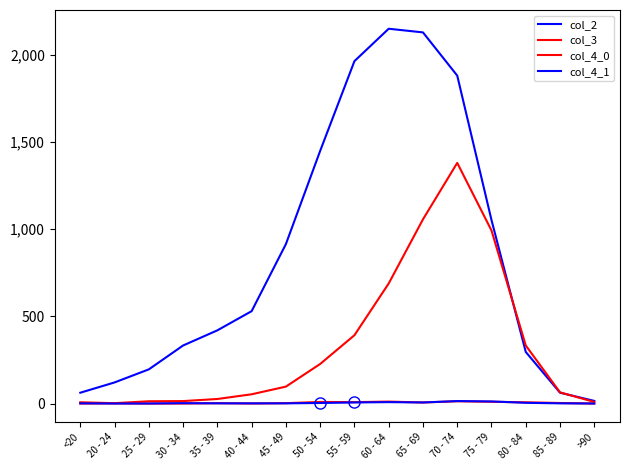

Does the chart have visible grid lines?

No